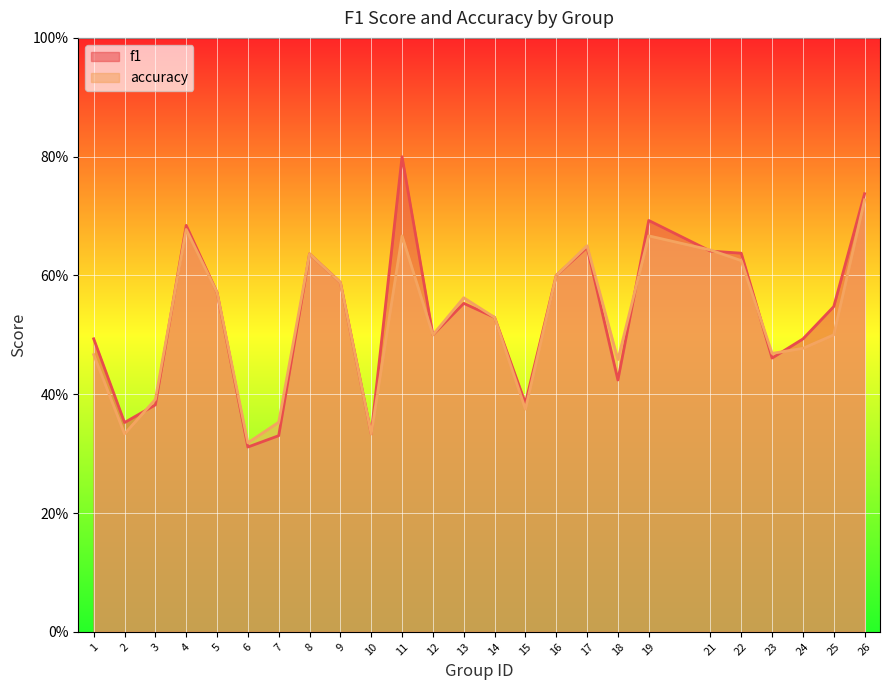

How many lines are shown in the chart?

2